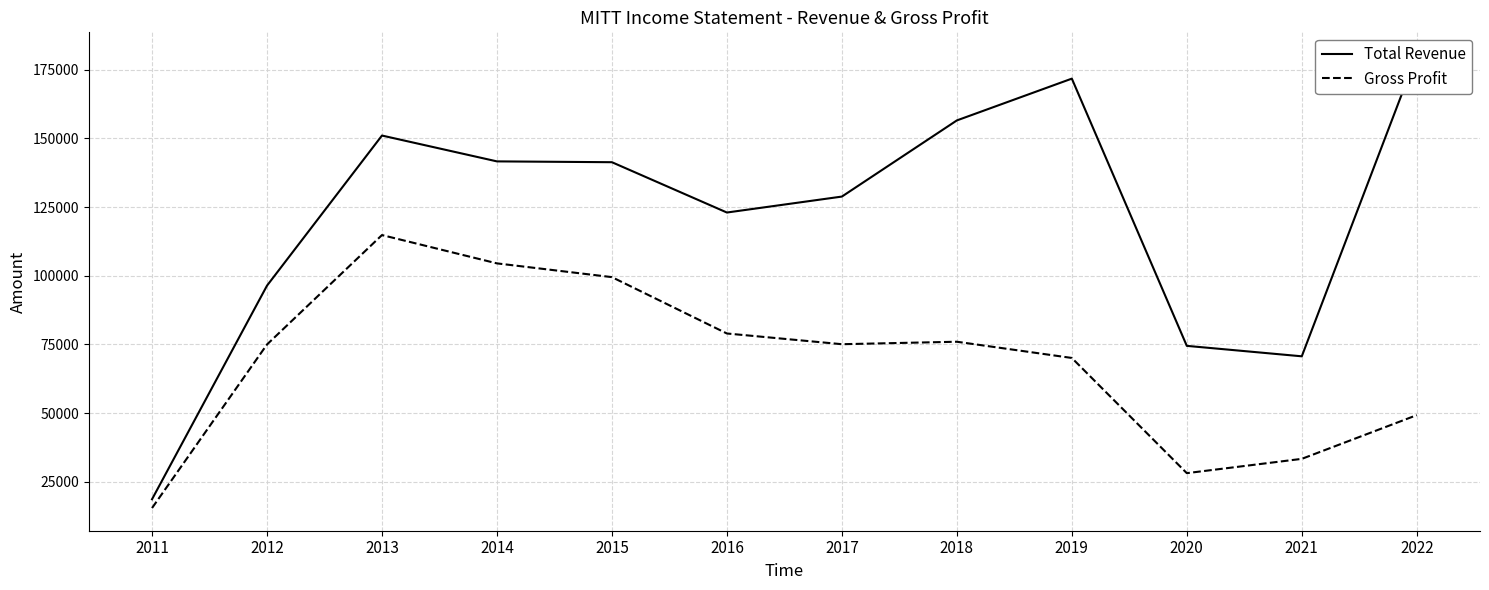

What is the value of the Total Revenue point at the 6th from the left?

123000